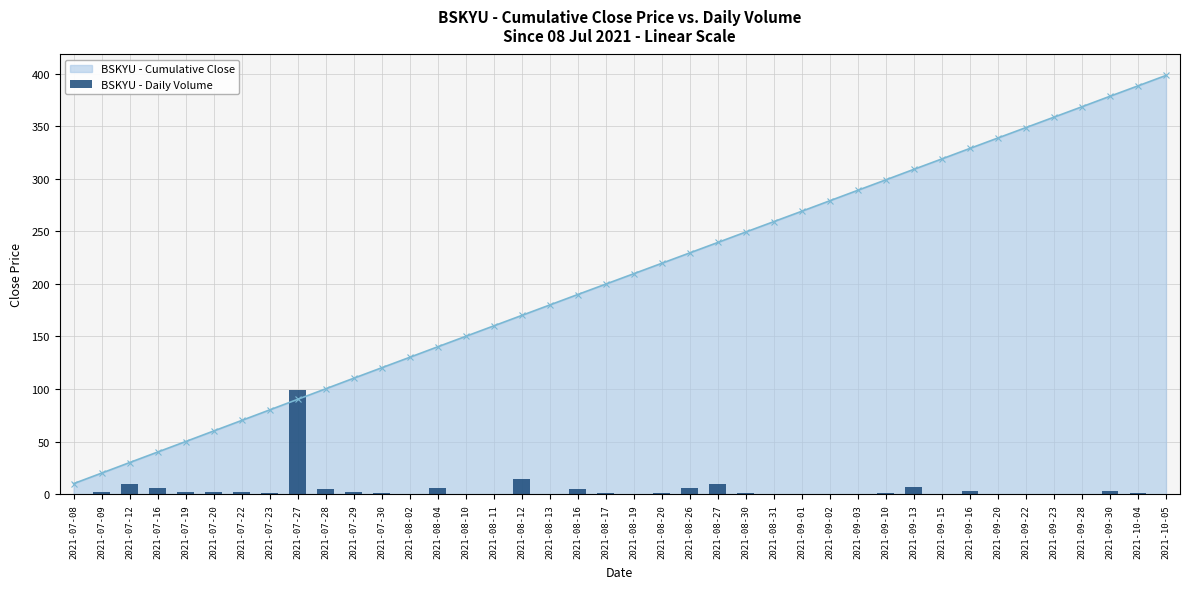

What is the value of the BSKYU - Cumulative Close point at the 13th from the left?

130.2